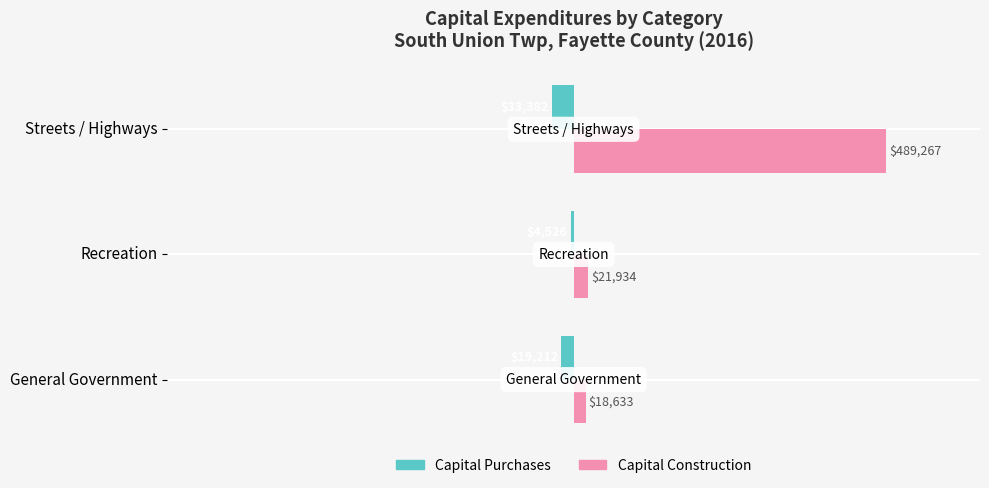

How many data points in Capital Purchases are less than -19212?

1